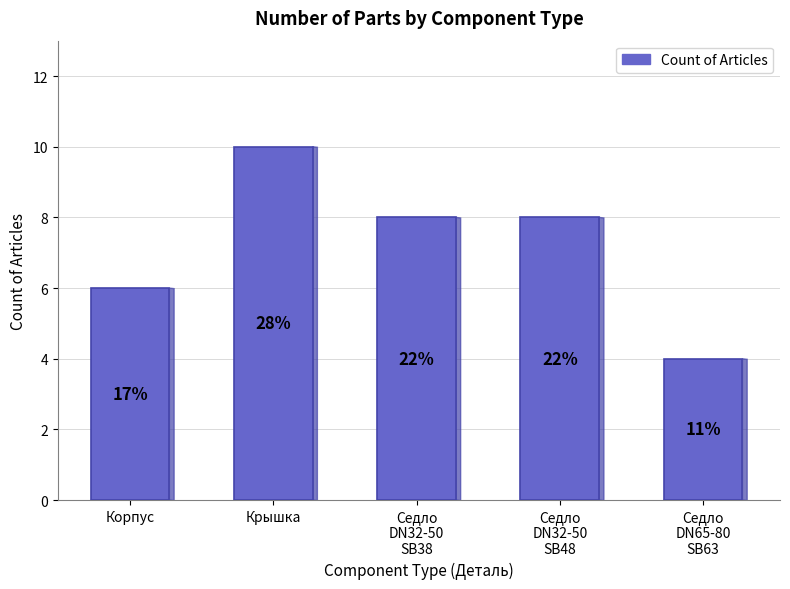

How many bars are there in total?

5